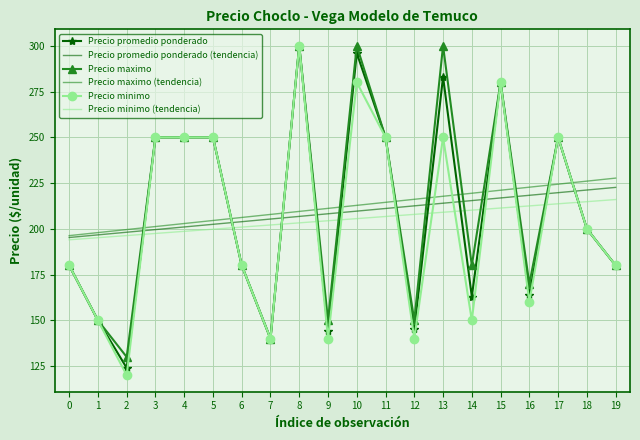

Which series has the largest range (max minus min)?

Precio minimo